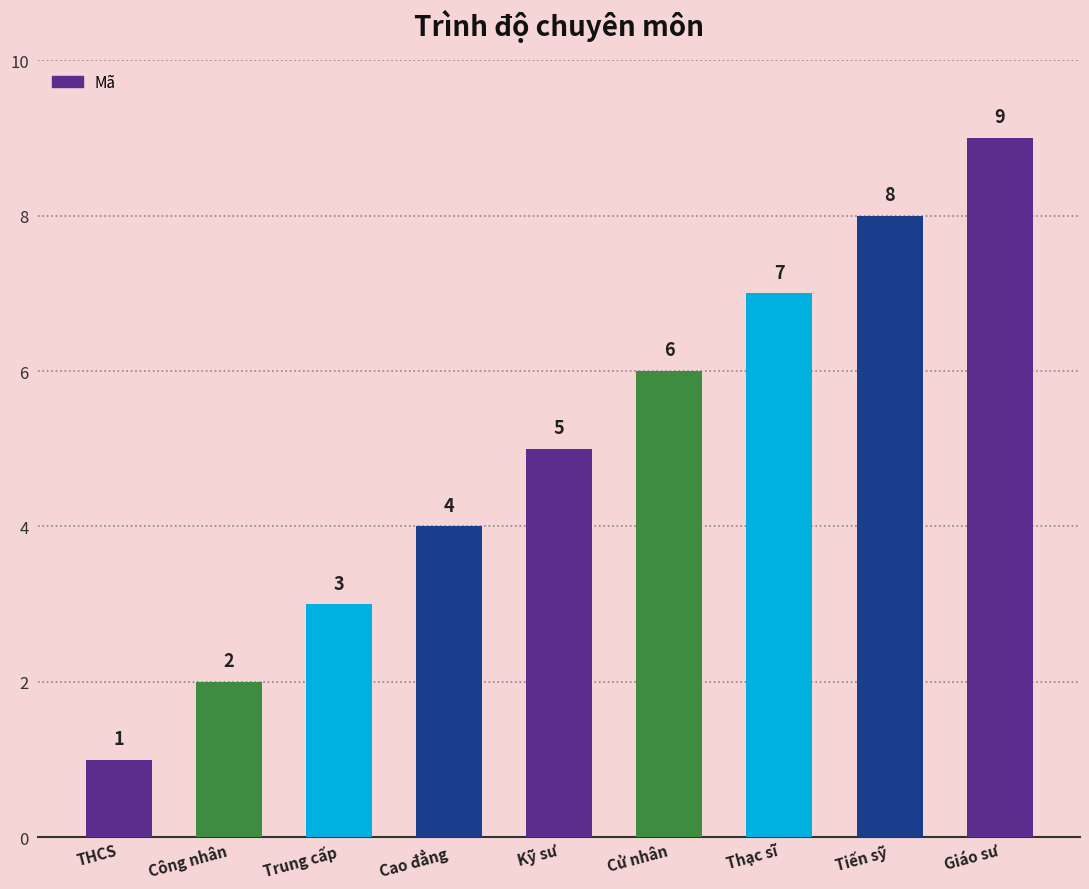

What is the label of the 9th bar from the right?

THCS